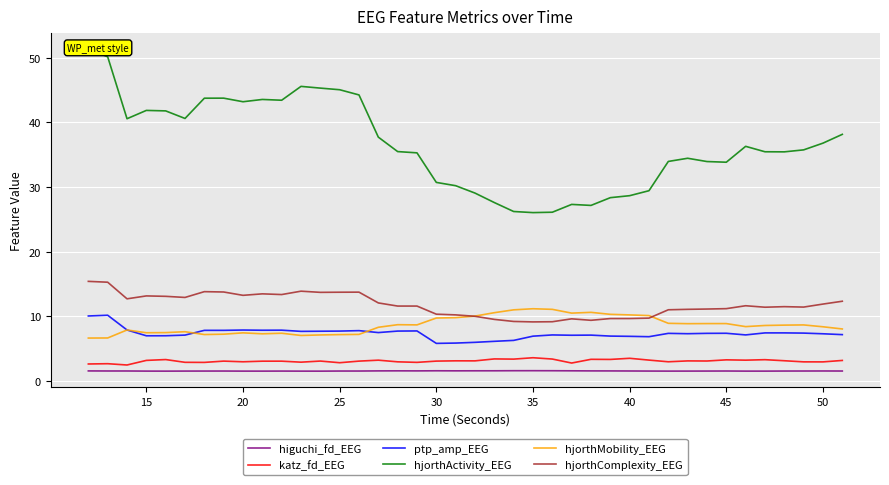

True or false: higuchi_fd_EEG and hjorthComplexity_EEG cross at least once.

False